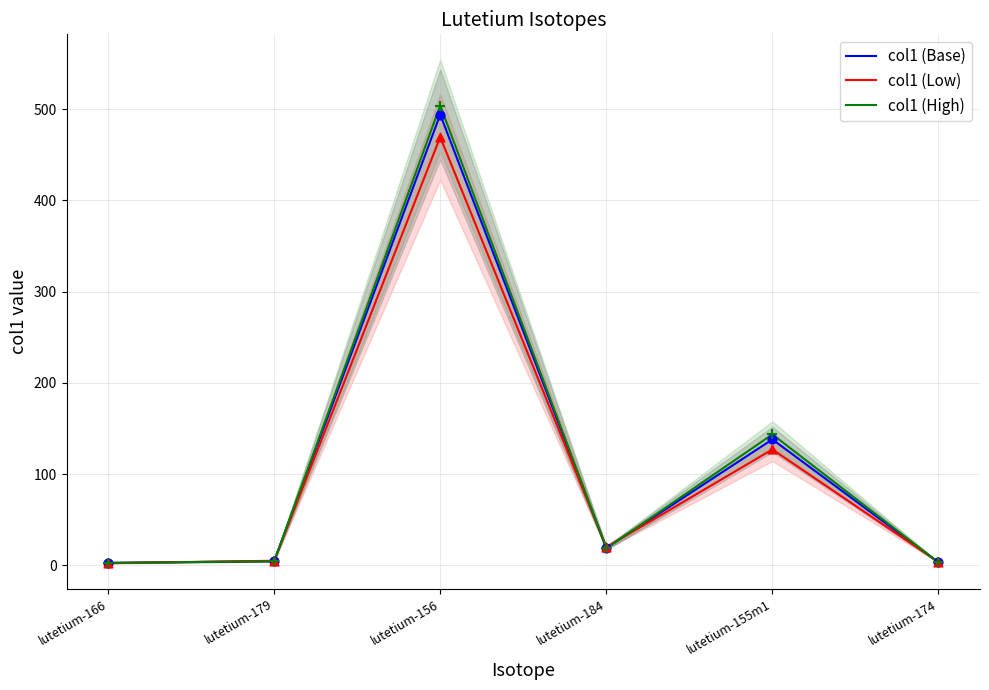

What are all the series names shown in the legend?

col1 (Base), col1 (Low), col1 (High)